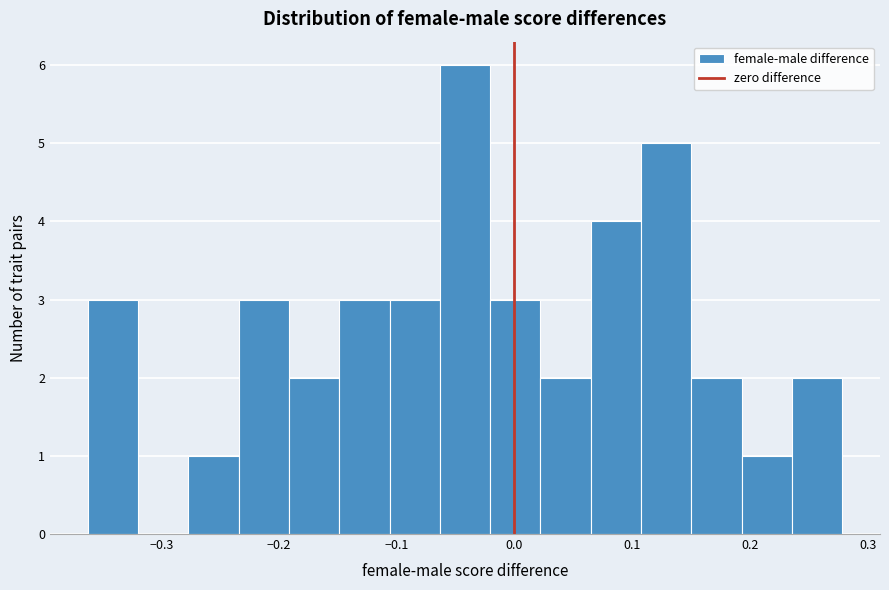

Reading left to right, list every bar in this chart as the range it spans on the x-axis followed by its height. Neither the bar edges nor the heights are printed on the chart, so give them approximately, as read against the axes.

-0.36 to -0.32: 3
-0.32 to -0.28: 0
-0.28 to -0.23: 1
-0.23 to -0.19: 3
-0.19 to -0.15: 2
-0.15 to -0.11: 3
-0.11 to -0.06: 3
-0.06 to -0.02: 6
-0.02 to 0.02: 3
0.02 to 0.06: 2
0.06 to 0.11: 4
0.11 to 0.15: 5
0.15 to 0.19: 2
0.19 to 0.24: 1
0.24 to 0.28: 2